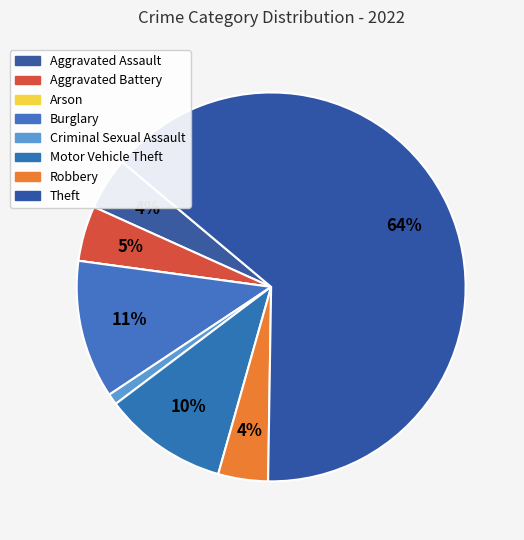

To the nearest percent, what is the difference between the Theft and Aggravated Battery slice percentages?

60%